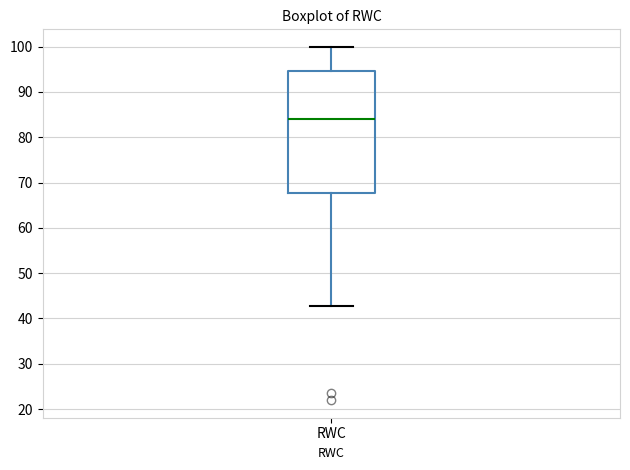

Where is the lower edge of the box for RWC on the y-axis? The values are not printed on the chart, so give them approximately, as read against the axis.

68